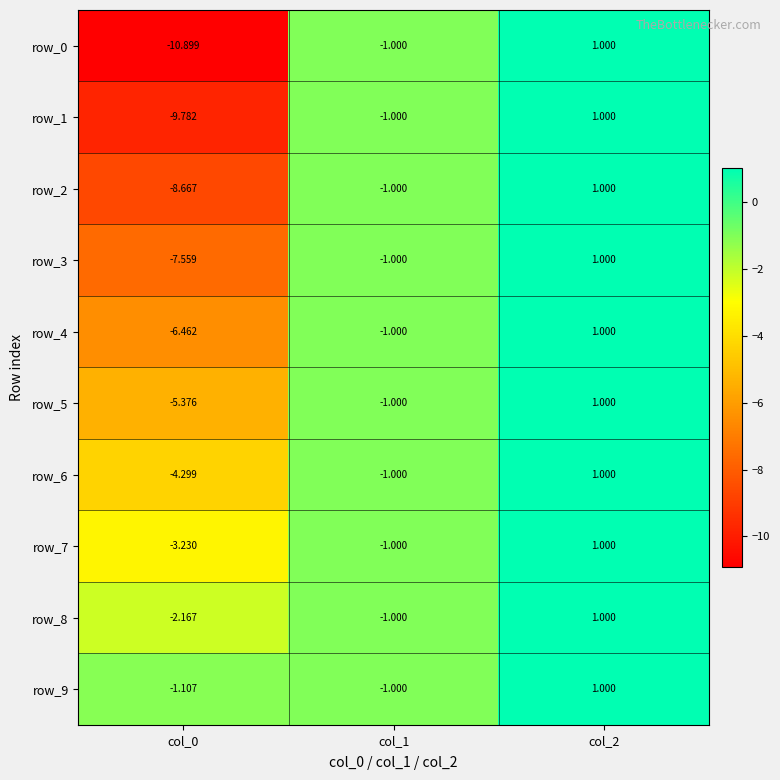

Is the value of row_4 at col_1 greater than the value of row_3 at col_0?

Yes